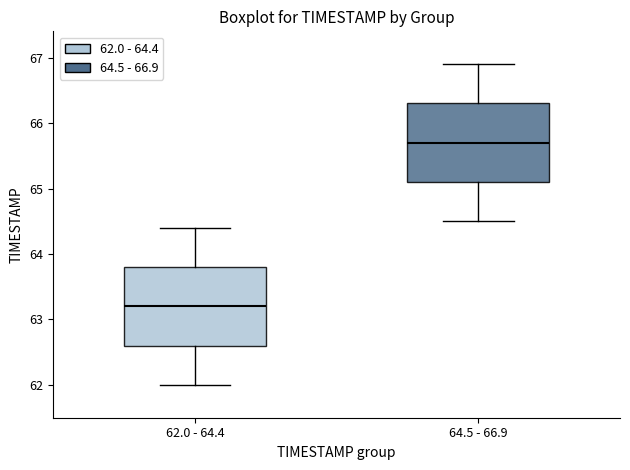

Reading left to right, read every box against the y-axis: the position of its median line, the range the box covers, and the ends of its whiskers. The values are not printed on the chart, so give them approximately, as read against the axis.

62.0 - 64.4: median 63.2, box 62.6 to 63.8, whiskers 62.0 to 64.4
64.5 - 66.9: median 65.7, box 65.1 to 66.3, whiskers 64.5 to 66.9